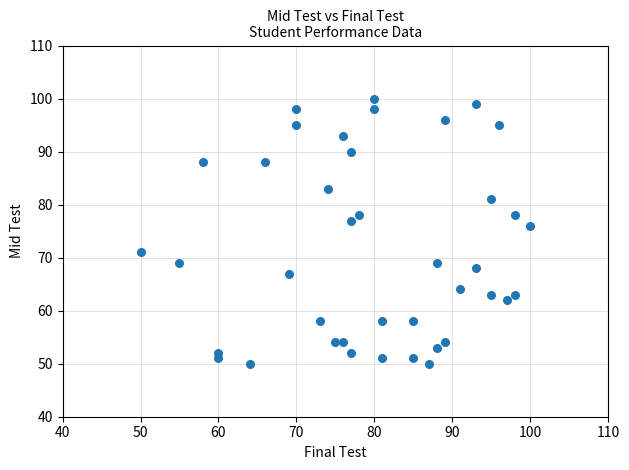

What Y value in the scatter plot is closest to 75?

76